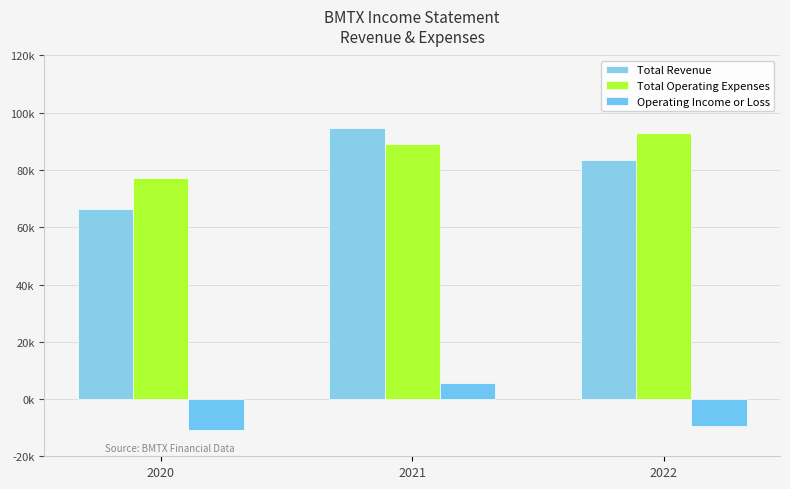

What is the average value of the Total Operating Expenses series?

86367